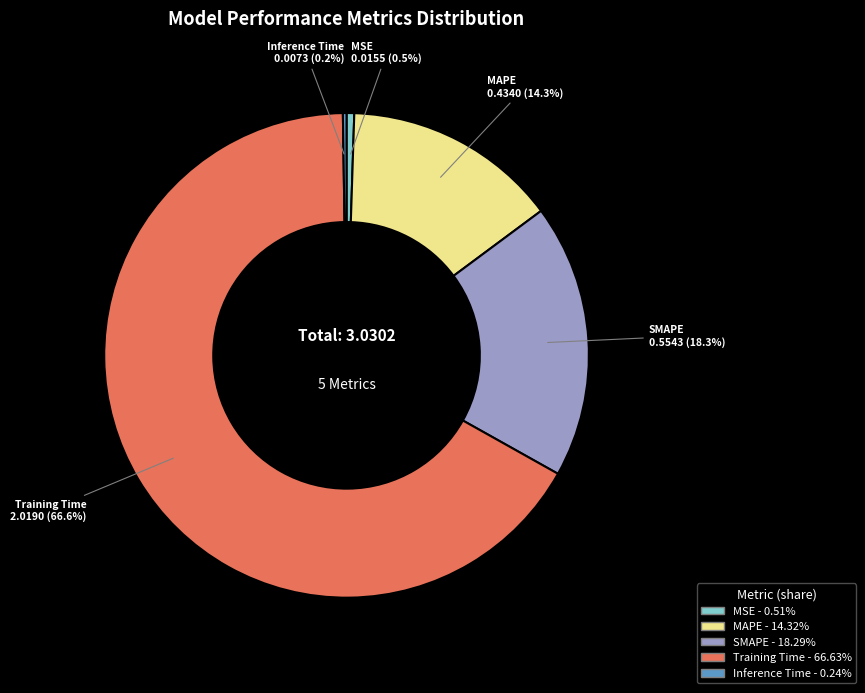

Which slice is the largest?

Training Time